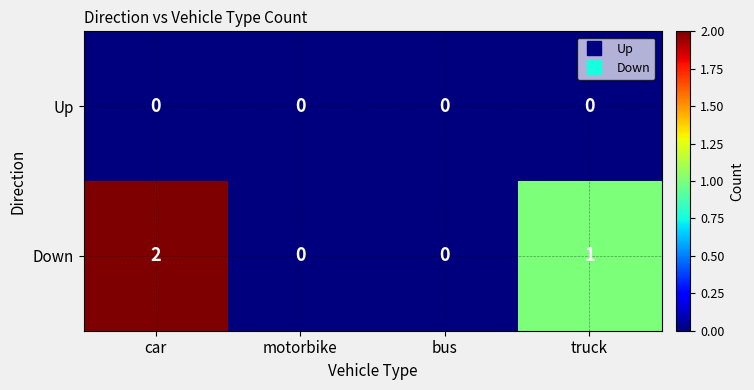

Between bus and truck, which series saw the biggest shift?

Down